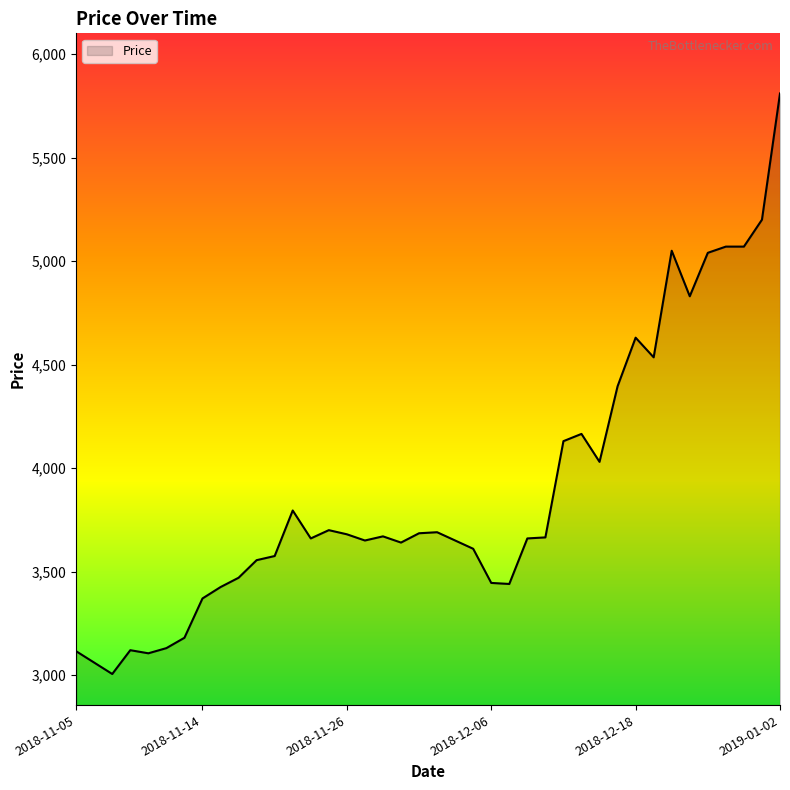

At which category does the data reach its first local valley?

2018-11-07